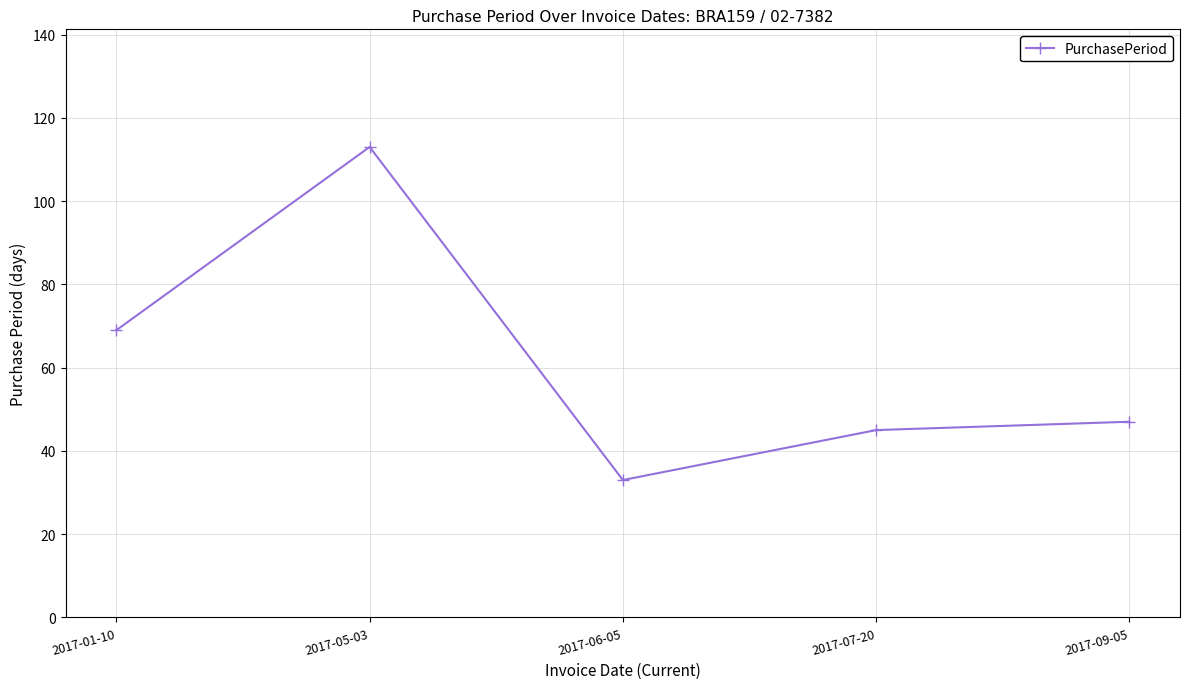

Reading left to right, transcribe all the data shown in this chart.

2017-01-10=69	2017-05-03=113	2017-06-05=33	2017-07-20=45	2017-09-05=47